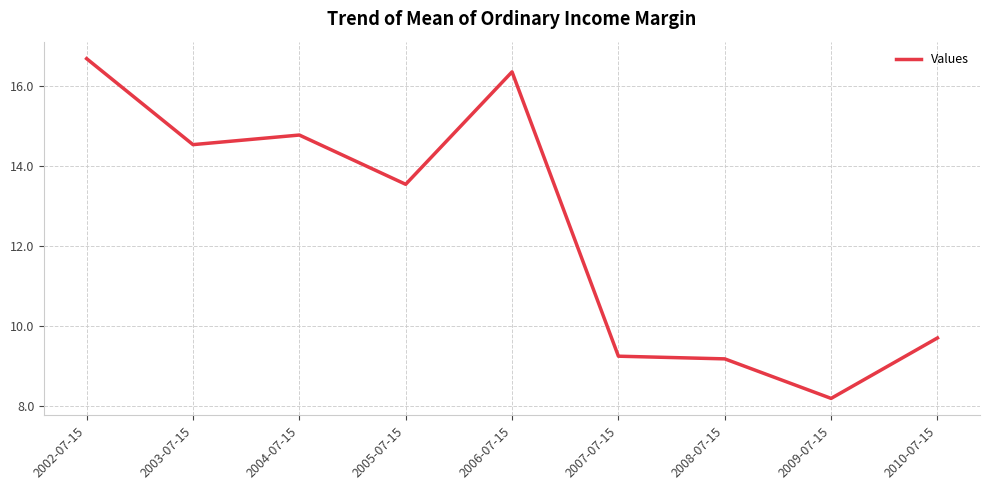

Is it true that the value at 2005-07-15 is 13.5?

True